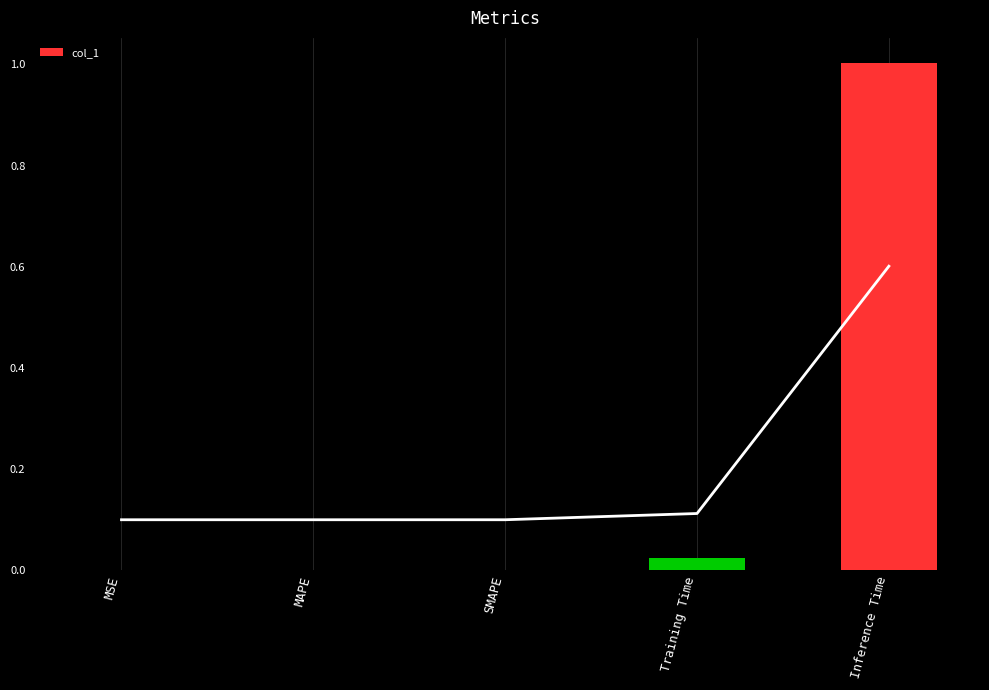

What position from the right is MSE?

5